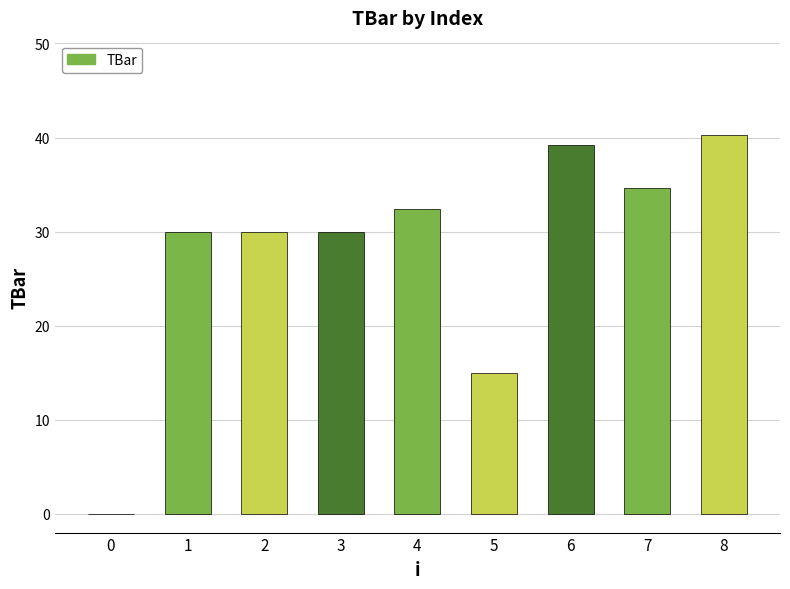

True or false: the data shows 23.4 at 5.

False